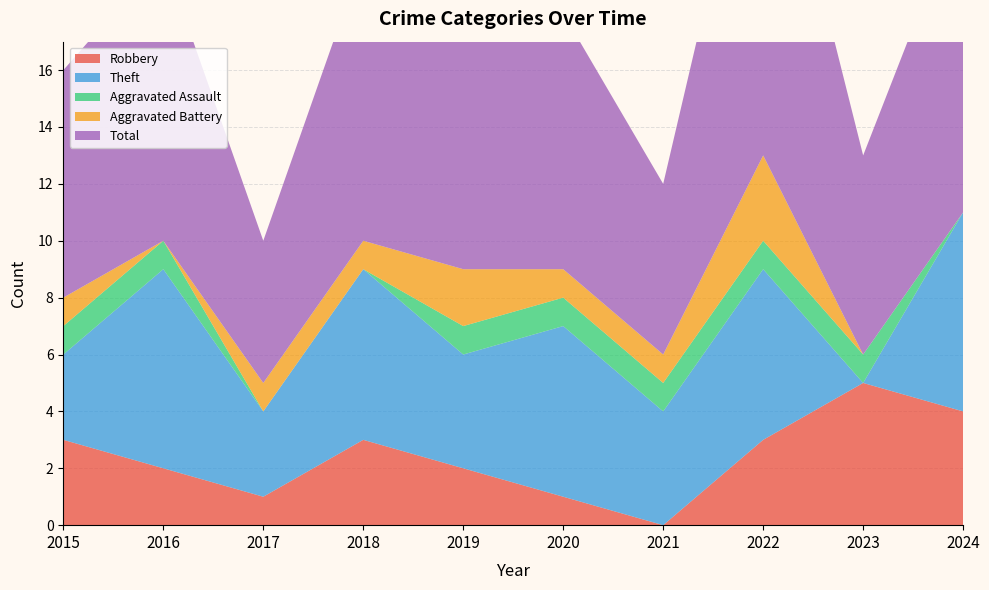

Reading left to right, list all the values displayed in this chart.

Robbery: 3	2	1	3	2	1	0	3	5	4
Theft: 3	7	3	6	4	6	4	6	0	7
Aggravated Assault: 1	1	0	0	1	1	1	1	1	0
Aggravated Battery: 1	0	1	1	2	1	1	3	0	0
Total: 8	10	5	10	9	9	6	14	7	11